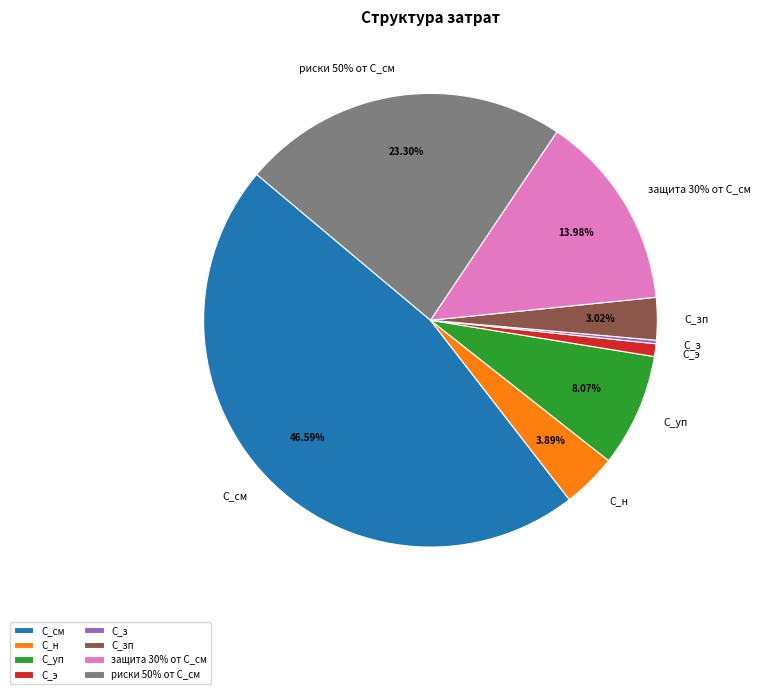

Which slice is the smallest?

С_з